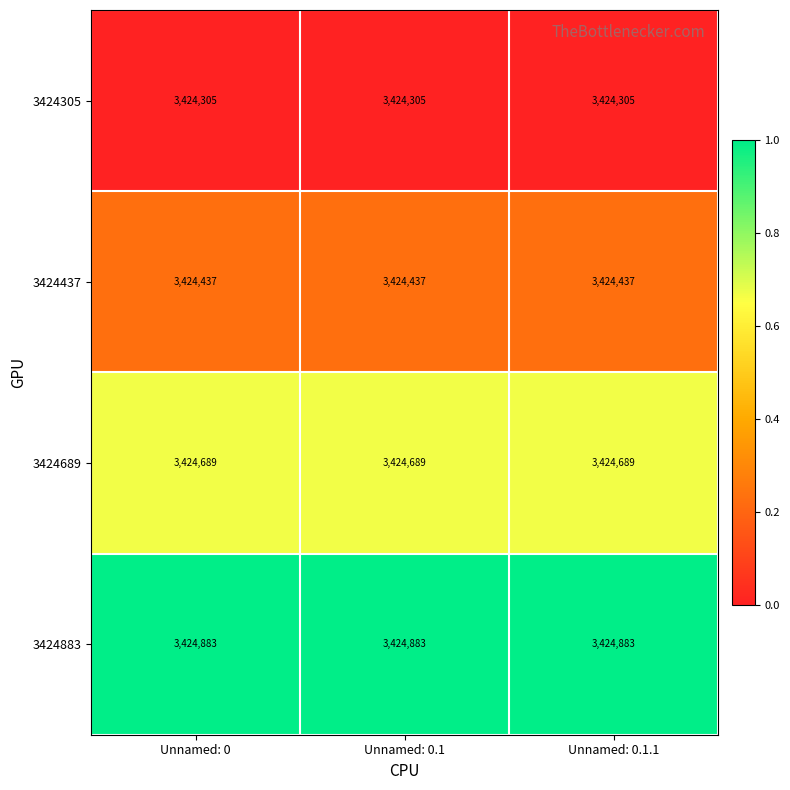

What is the lowest value of the 3424305 series?

3424305